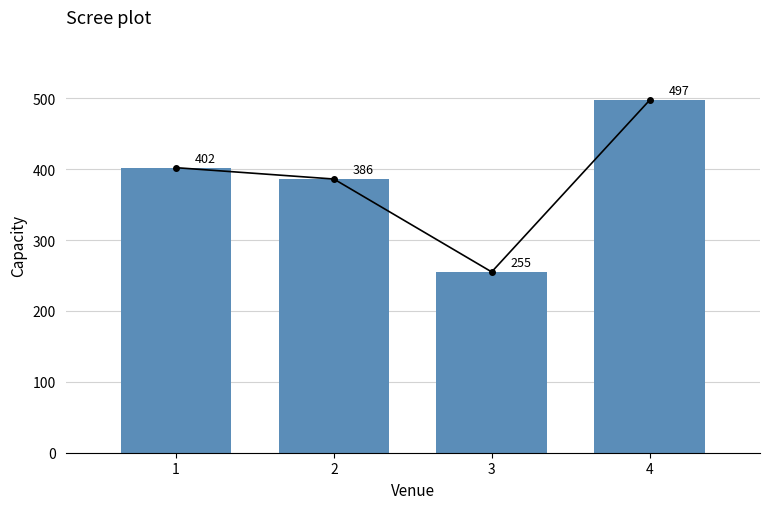

The chart shows a value of 650 at 4. True or false?

False